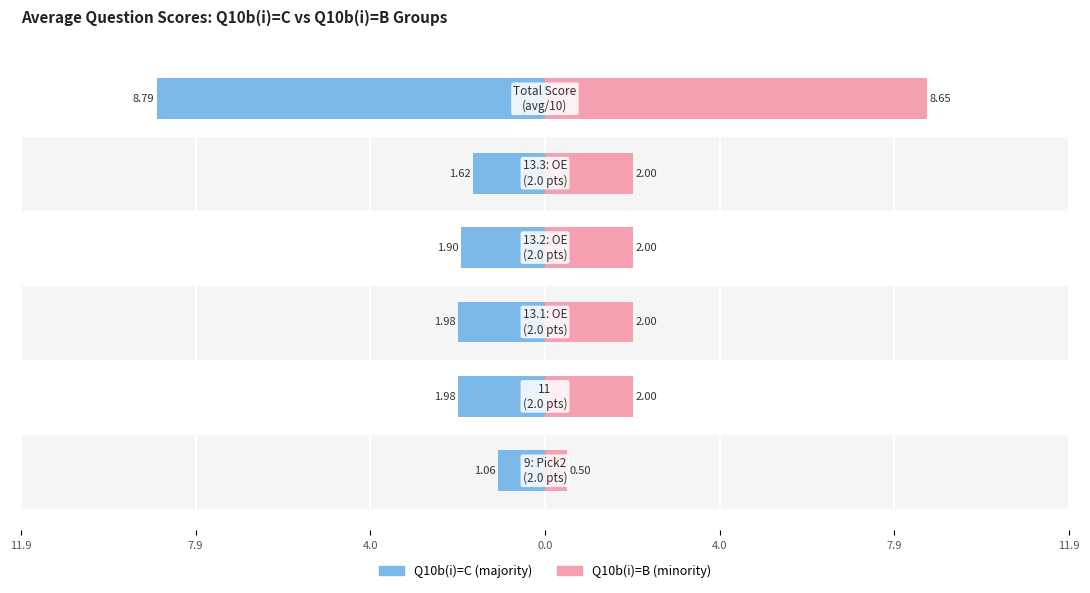

What is the average value of the Q10b(i)=C (majority) series?

-2.9